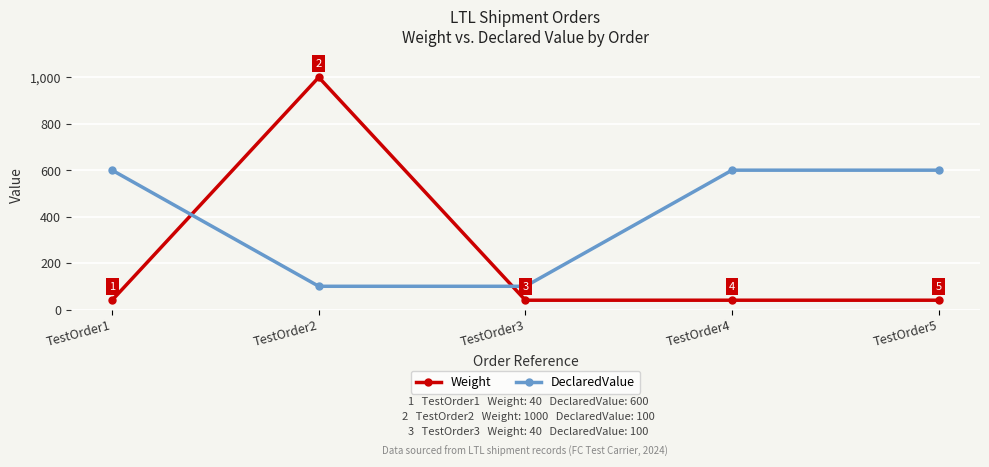

Does the chart display data point markers on the line(s)?

Yes